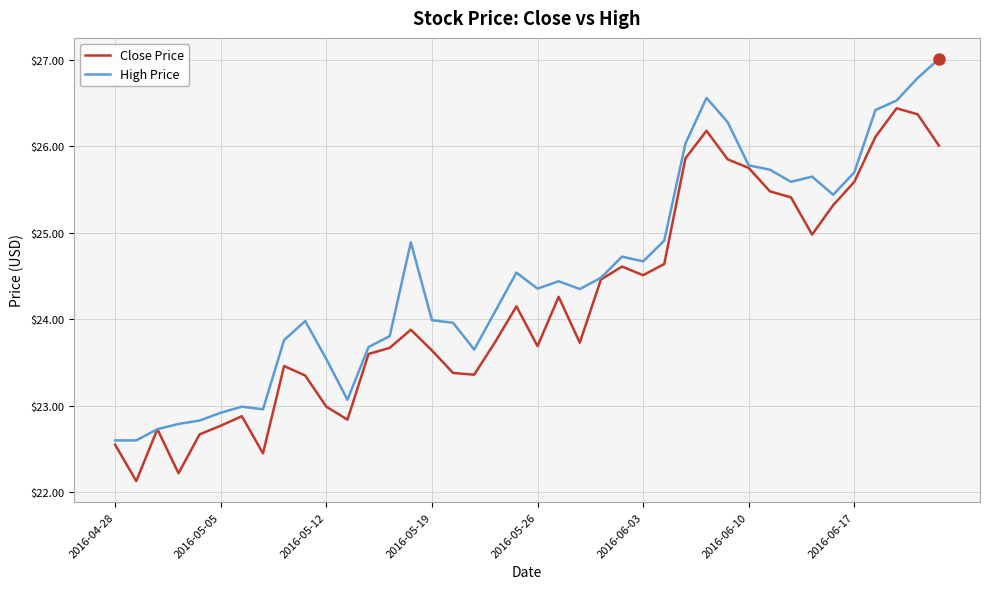

List the series in order of their overall mean, lowest first.

Close Price, High Price